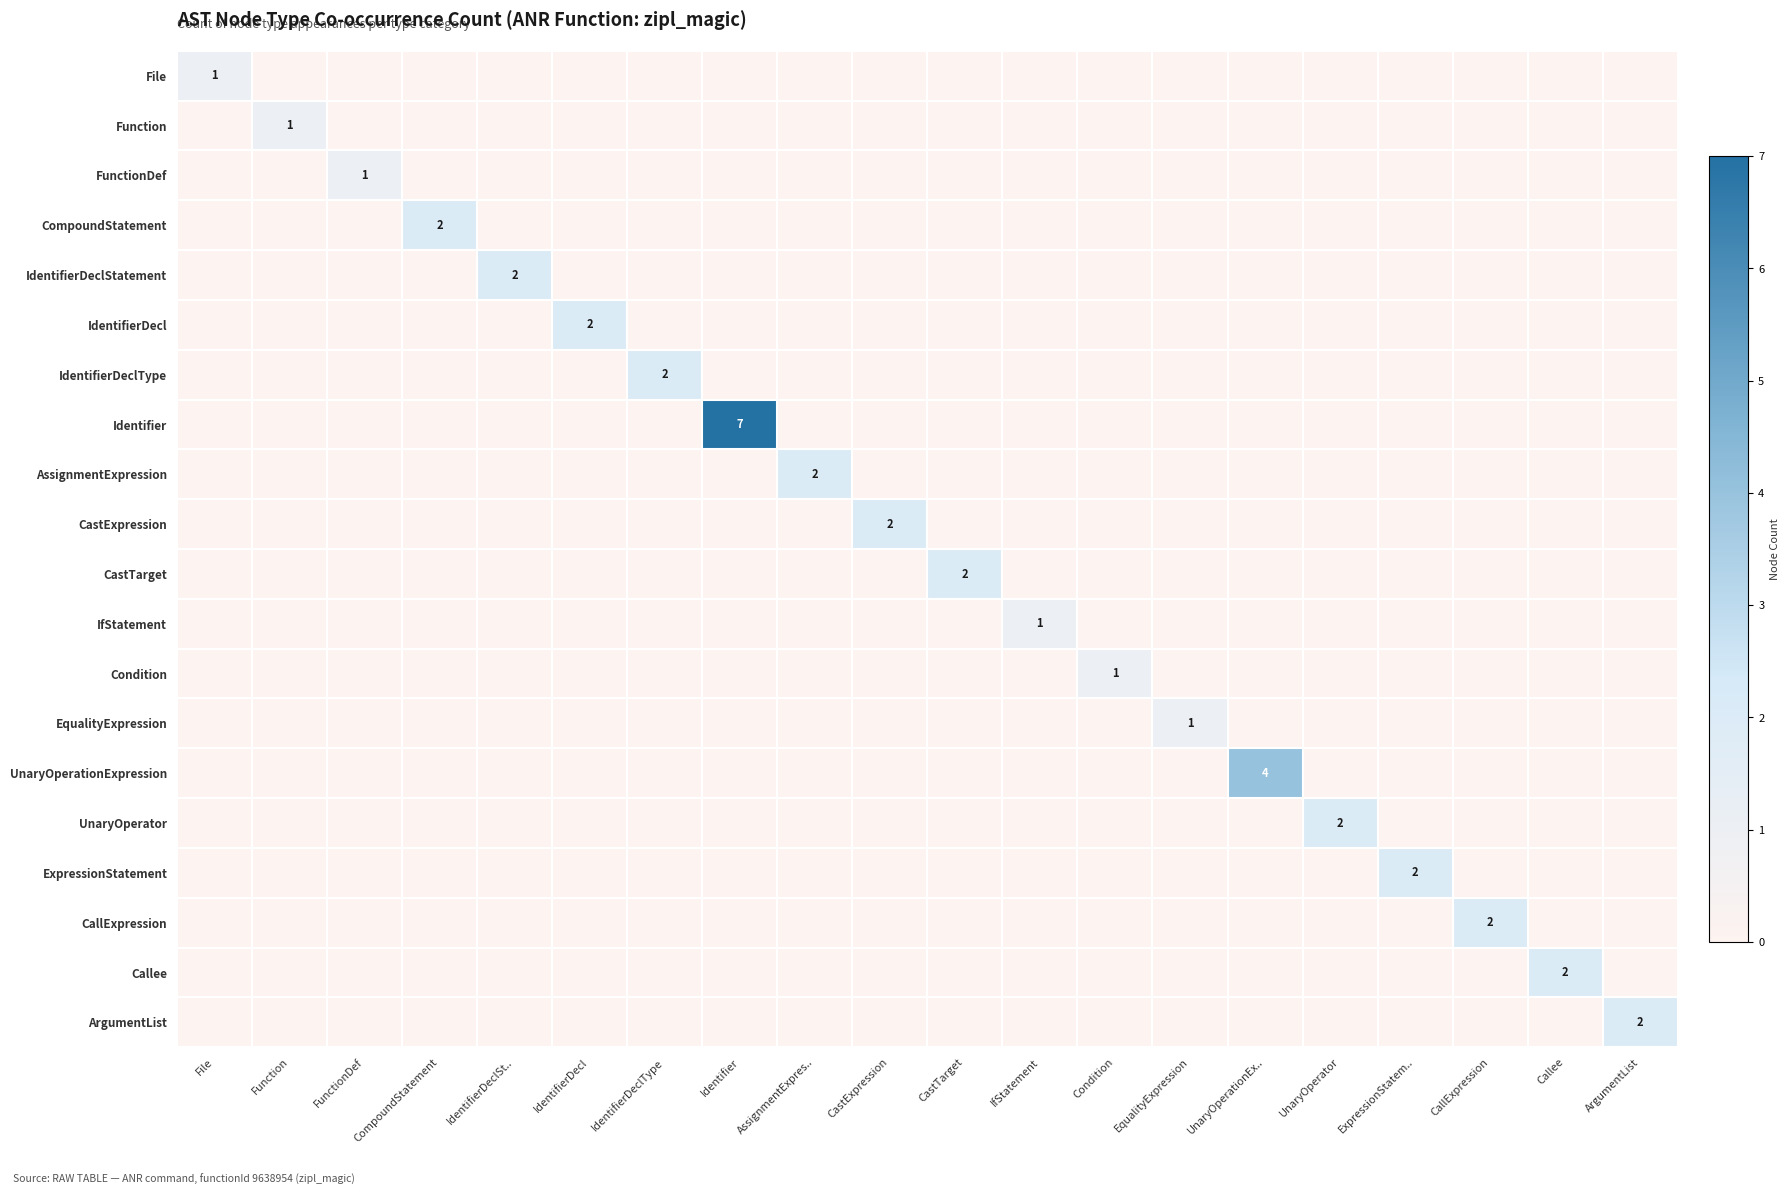

Read the ArgumentList value at ArgumentList.

2